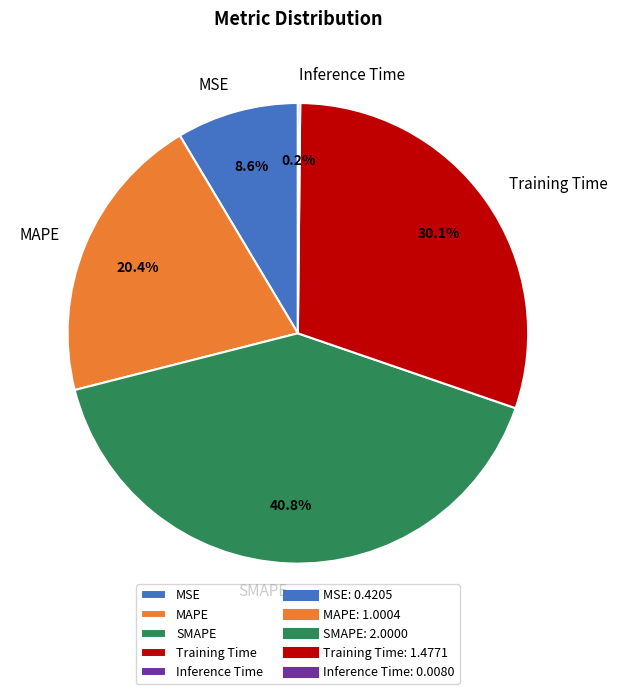

How much of the chart is everything except Training Time?

69.9%